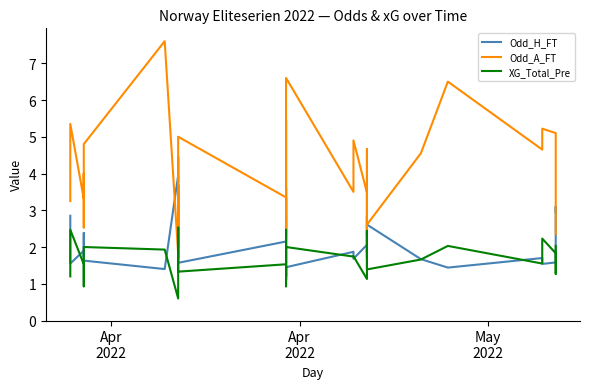

At which label does Odd_A_FT first exceed 3?

Apr
2022